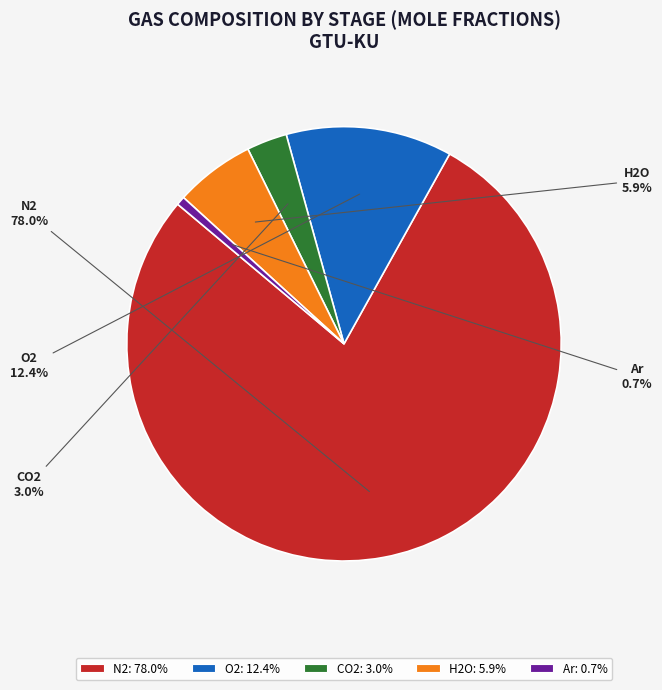

How many segments does this pie chart have?

5